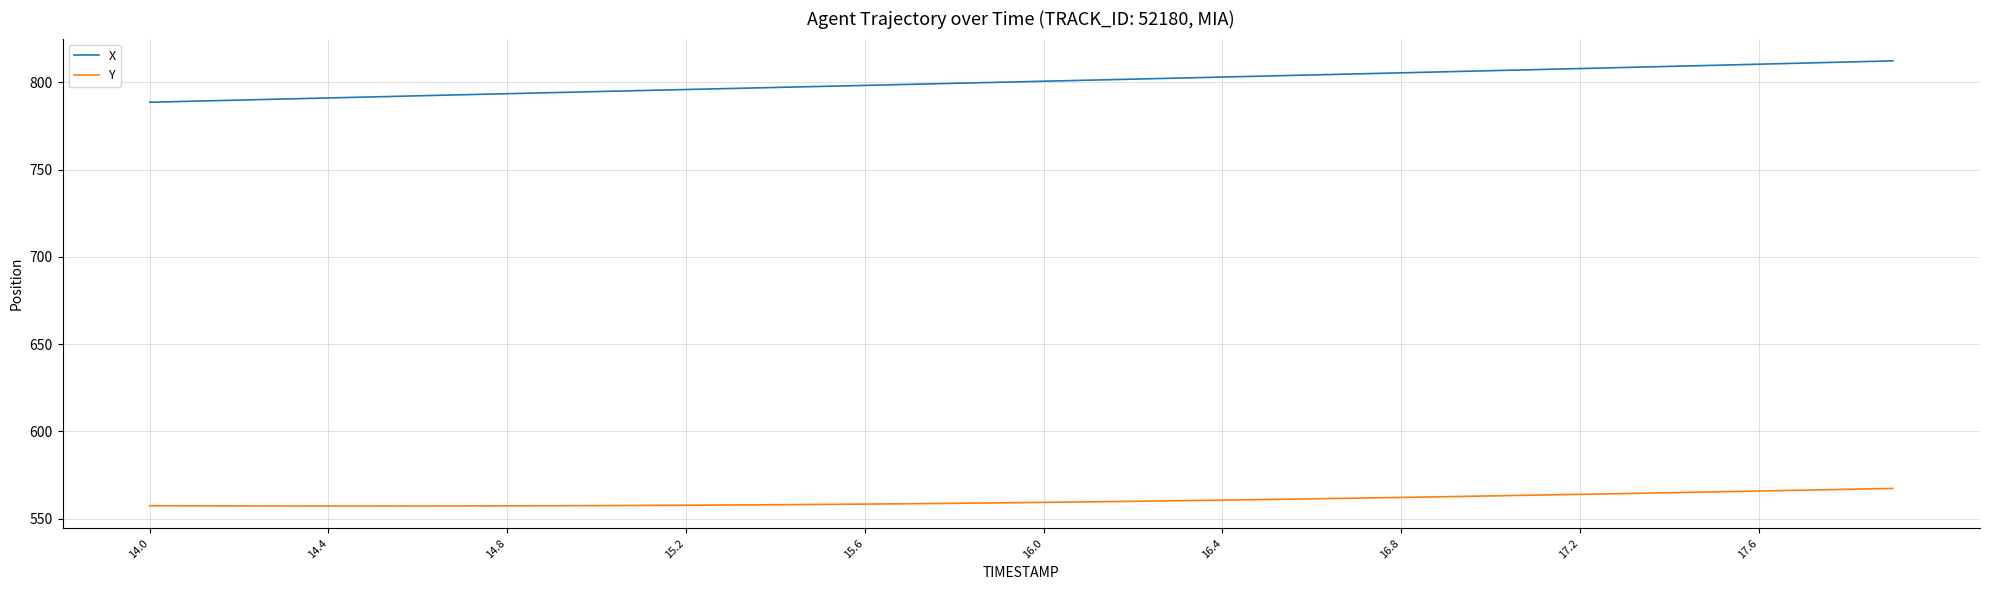

Which series has the largest range (max minus min)?

X